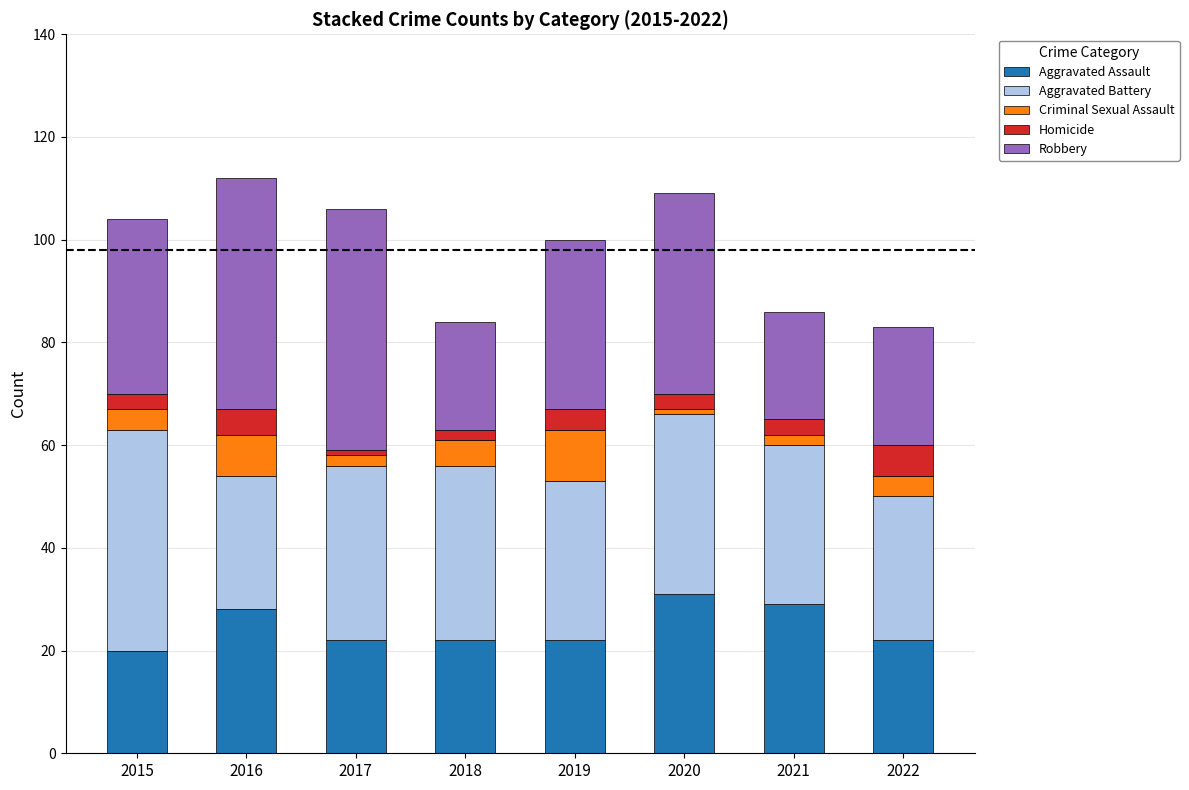

The value of Aggravated Assault at 2016 is 40. True or false?

False